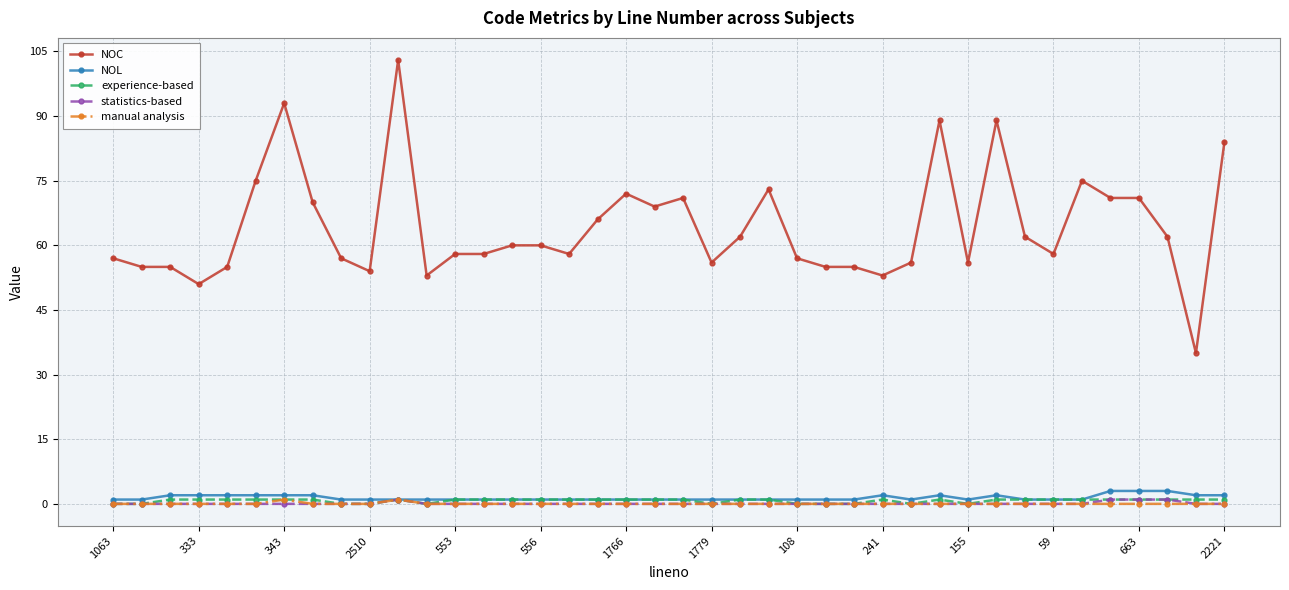

Does the chart have visible grid lines?

Yes